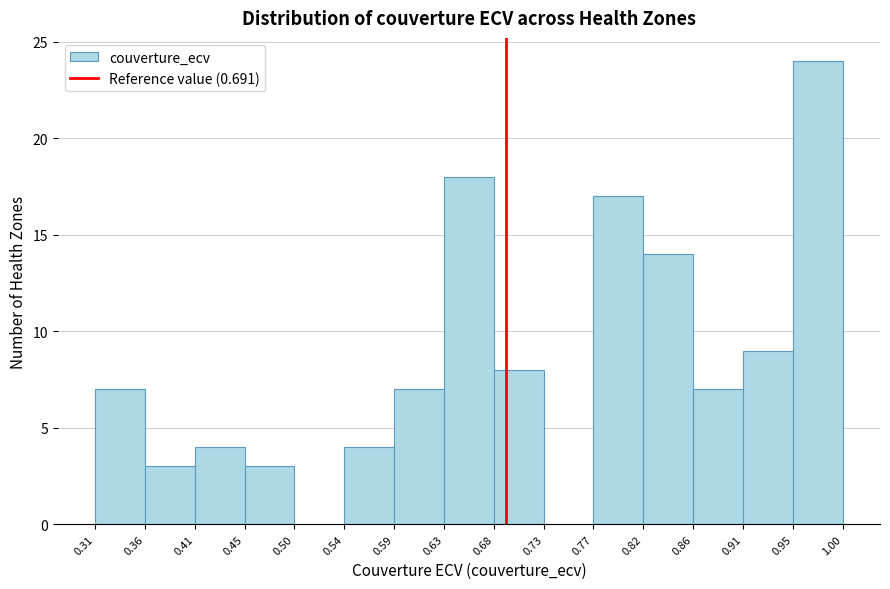

How tall is the bar that spans 0.31 to 0.36 on the x-axis? The values are not printed on the chart, so give them approximately, as read against the axis.

7